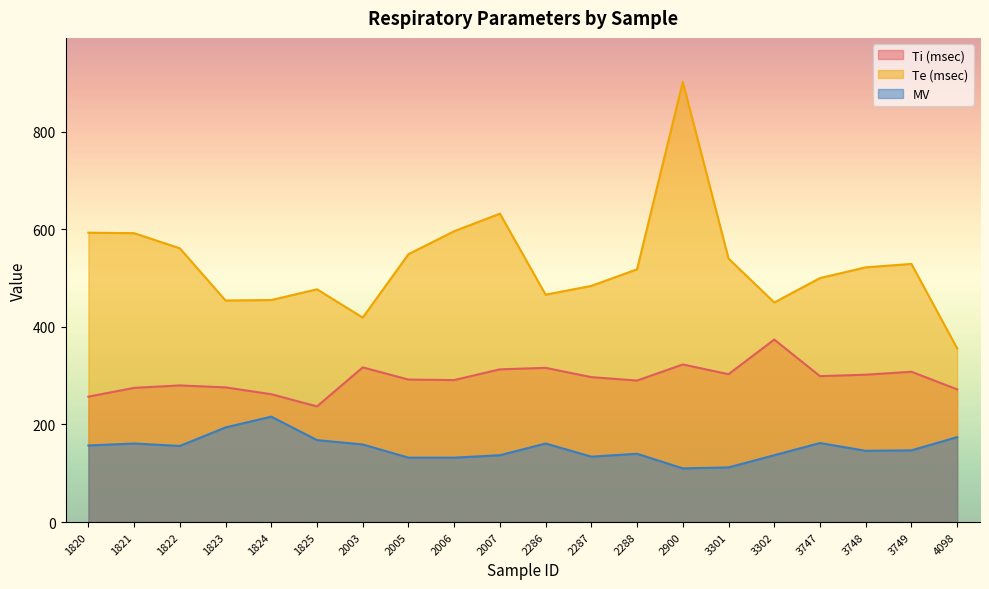

True or false: MV and Ti (msec) cross at least once.

False